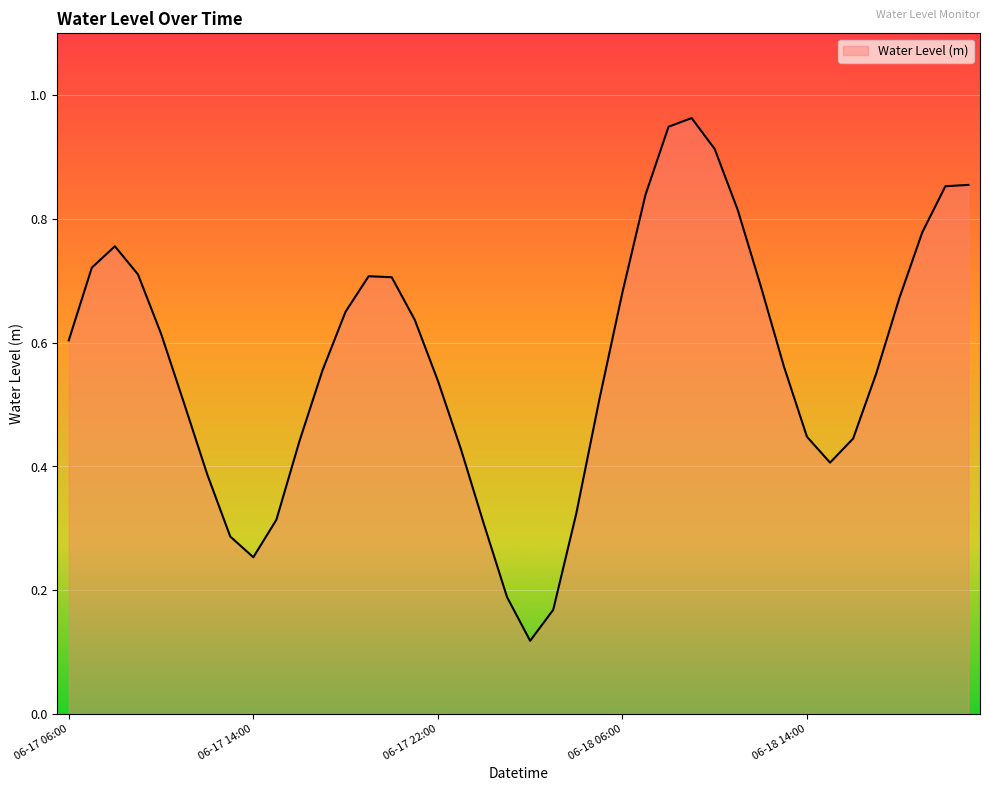

The chart shows a value of 0.4 at 06-17 14:00. True or false?

False